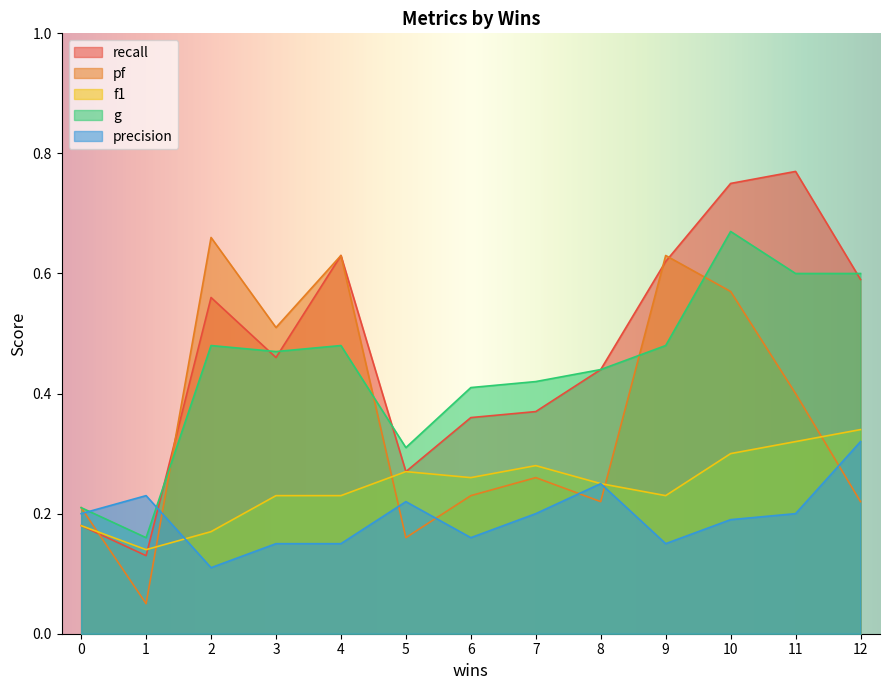

True or false: recall and f1 cross at least once.

True